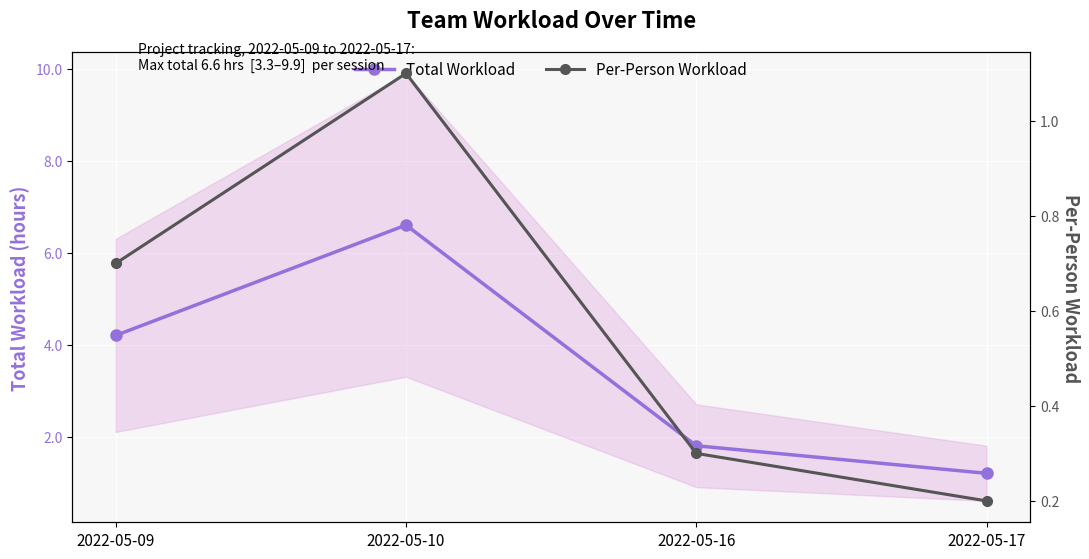

At which category does the chart reach its minimum across all series?

2022-05-17